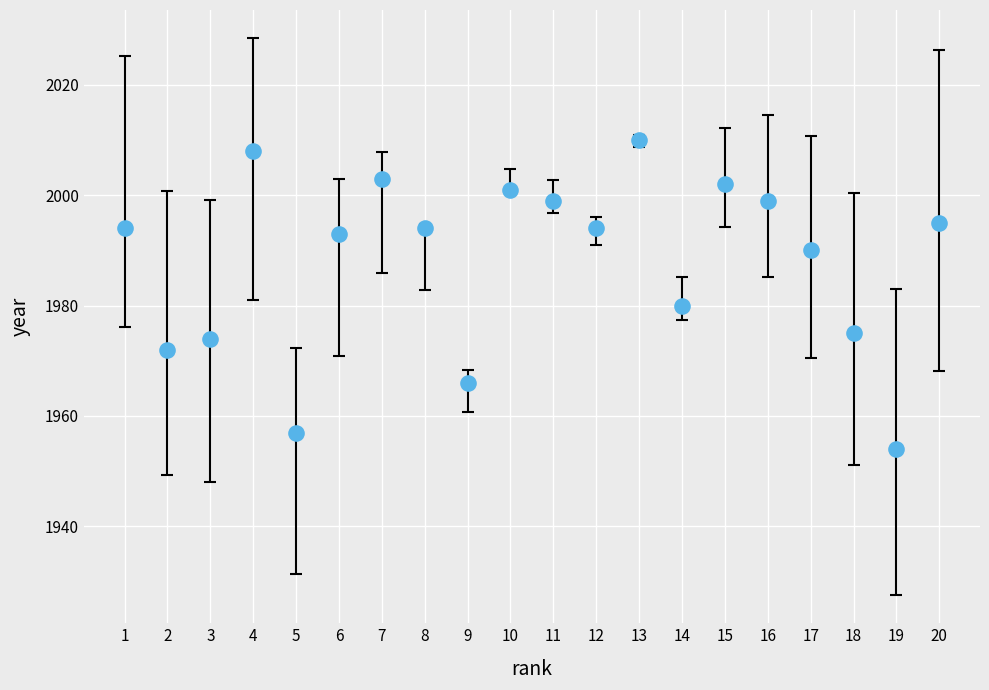

What is the range of X values (max minus min)?

19